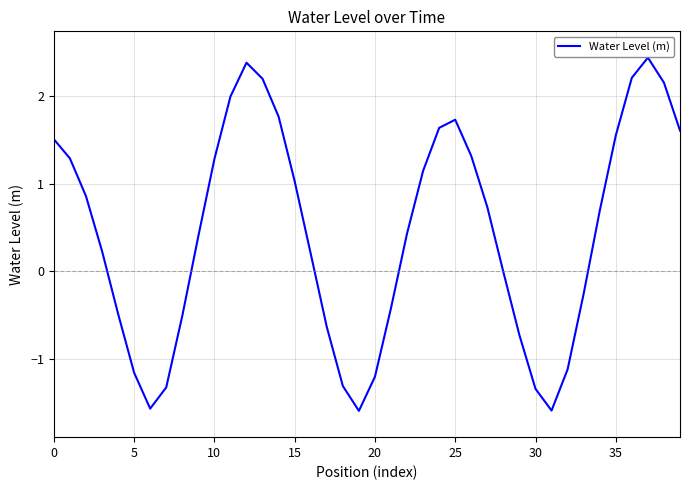

What is the difference between the maximum and minimum values?

4.0